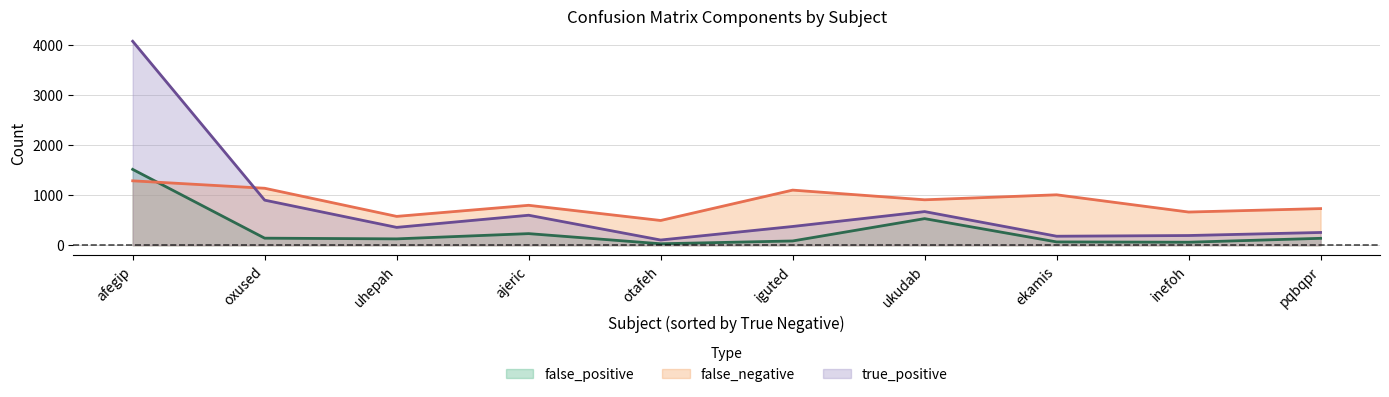

Where is the first local maximum for false_negative?

ajeric